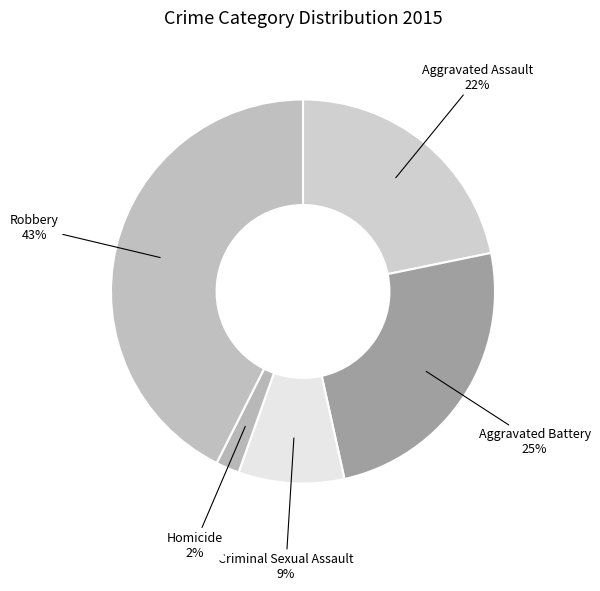

Approximately how many times larger is the value at Aggravated Battery compared to Criminal Sexual Assault?

2.8